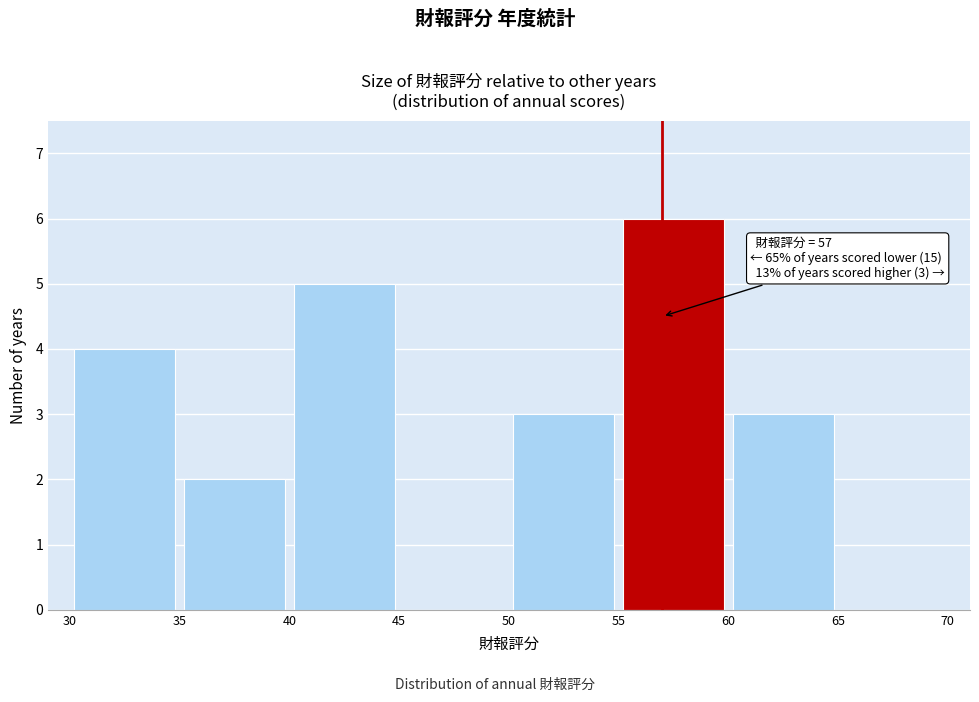

Over which range of the x-axis is the bar tallest?

55 to 60